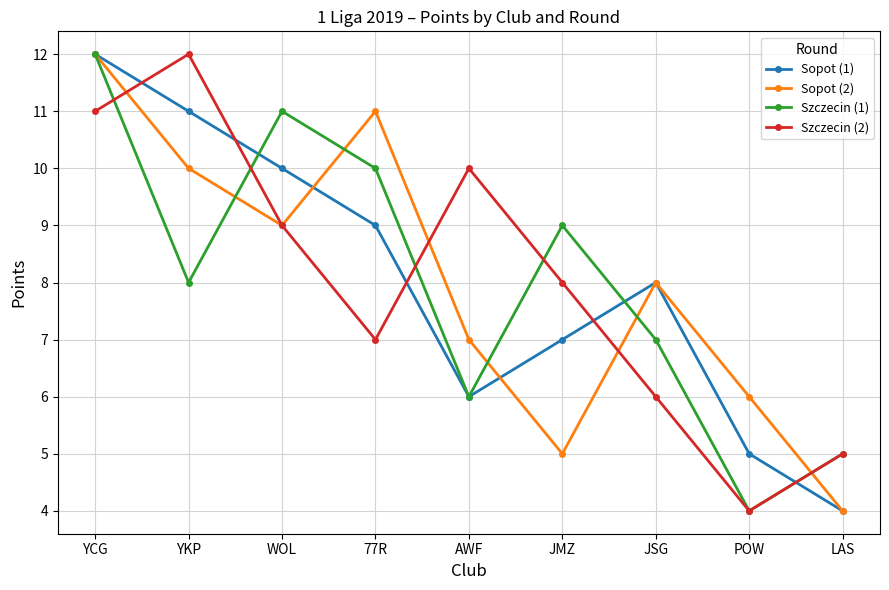

Which series changed the most between YCG and JMZ?

Sopot (2)